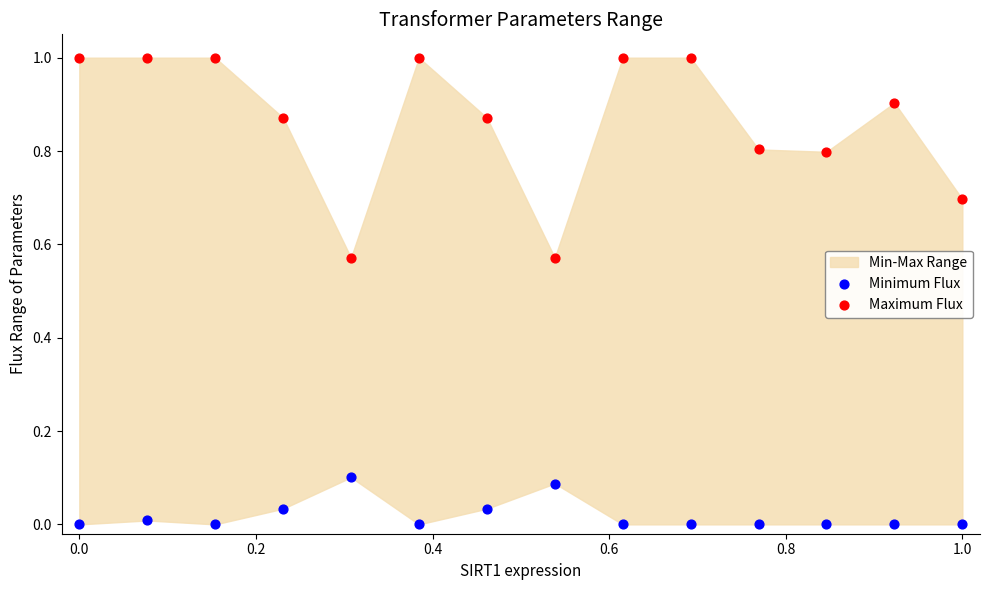

Which series contains the lowest Y value?

Minimum Flux